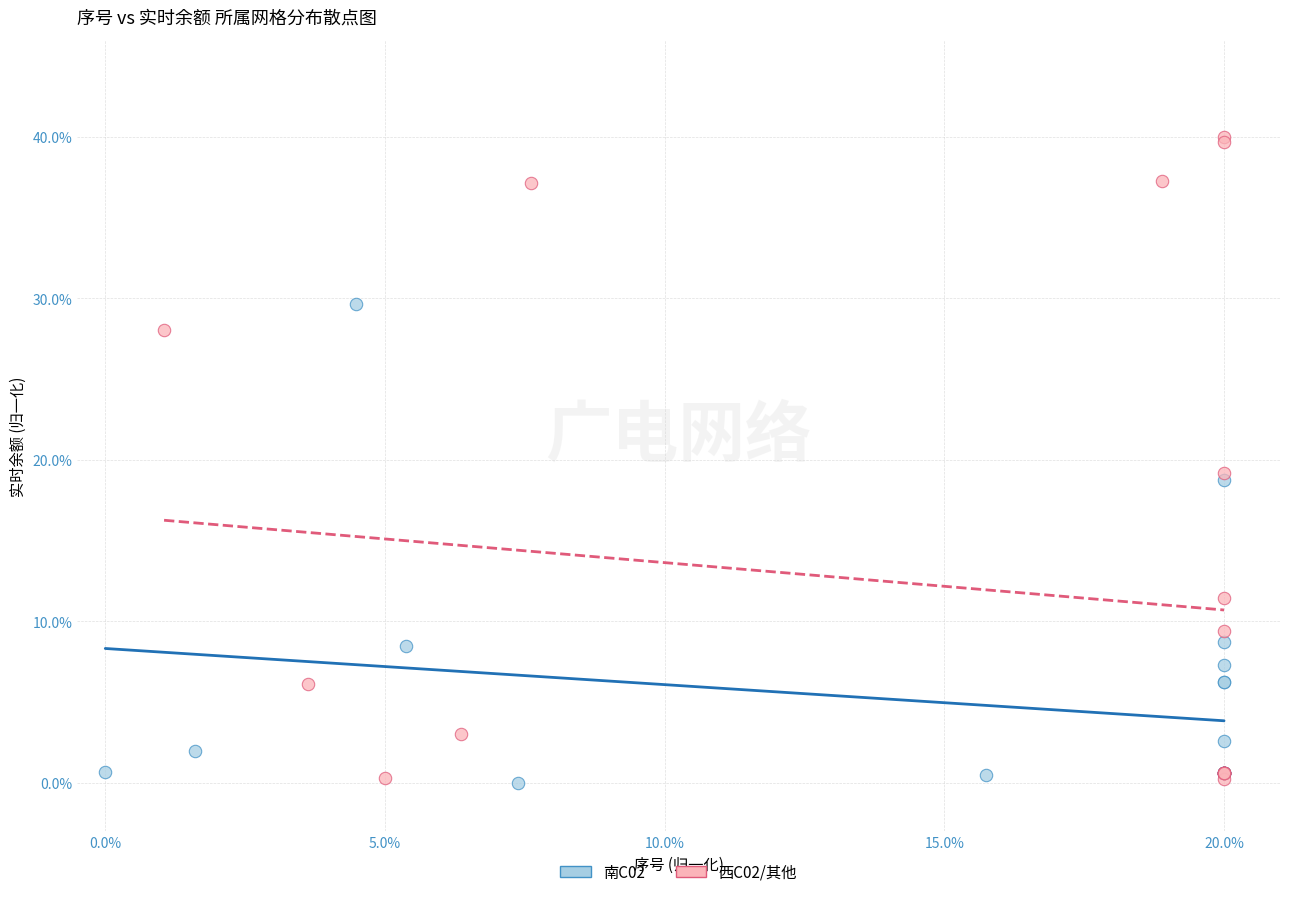

Which series reaches the maximum Y coordinate?

西C02/其他